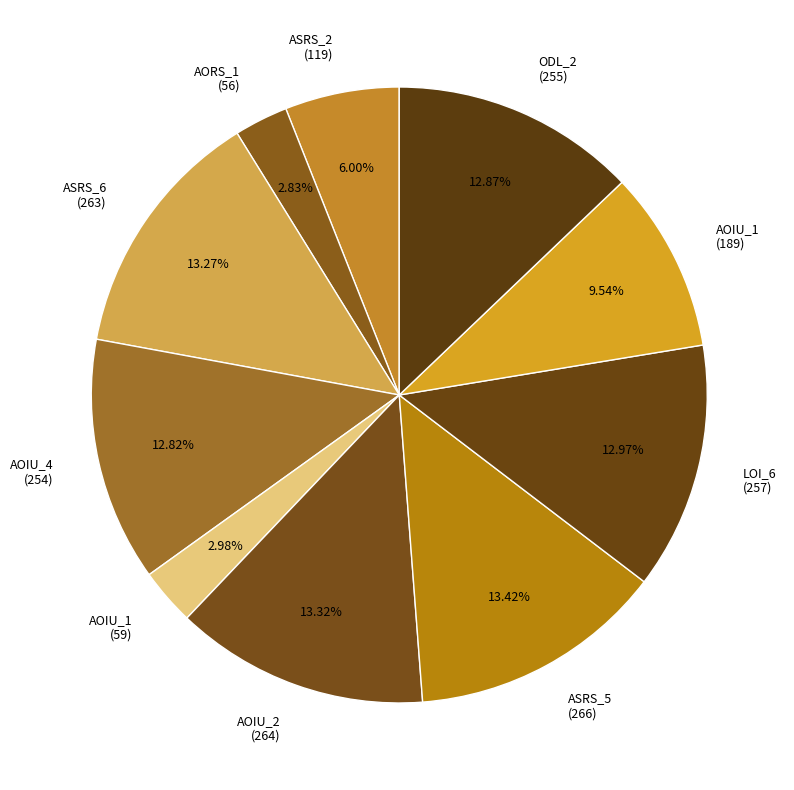

Combined, do LOI_6 (257) and AOIU_2 (264) account for over 50%?

No